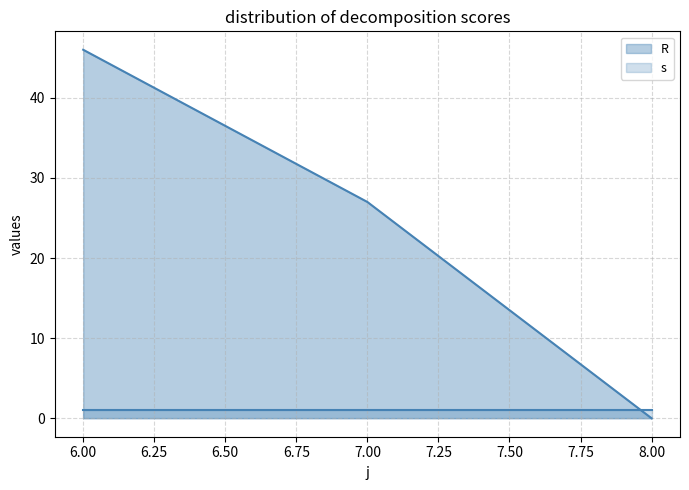

At which label does the data first exceed 27?

6